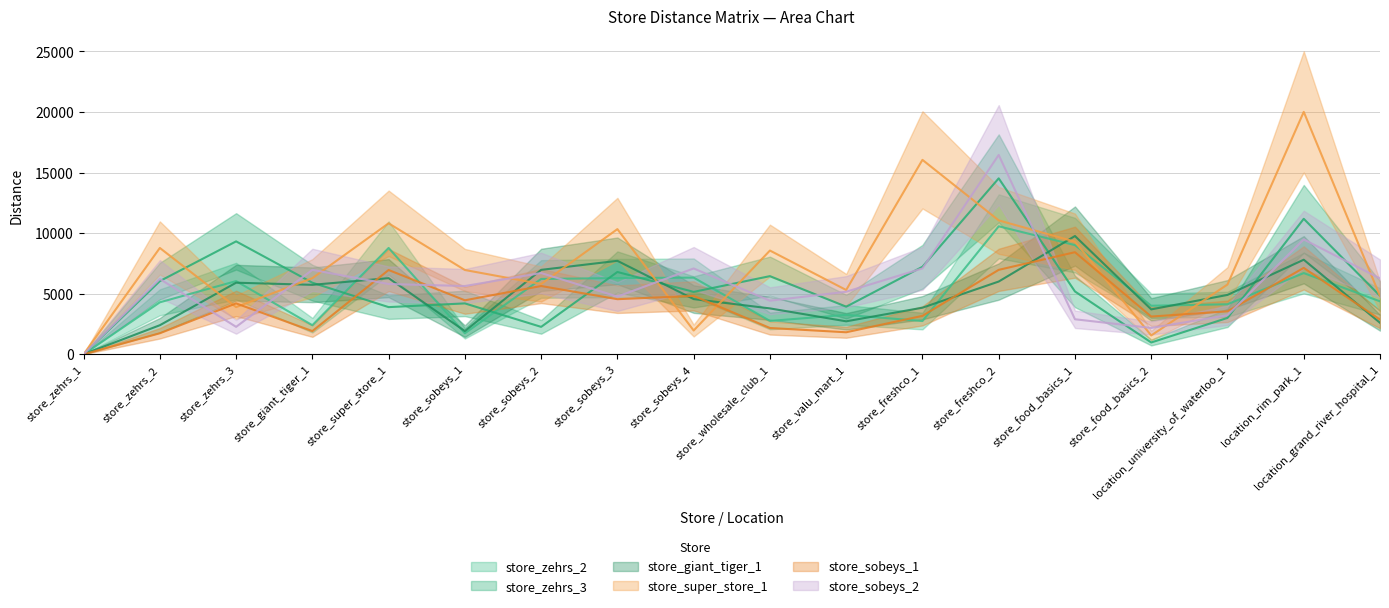

What is the label of the 16th point from the right?

store_zehrs_3